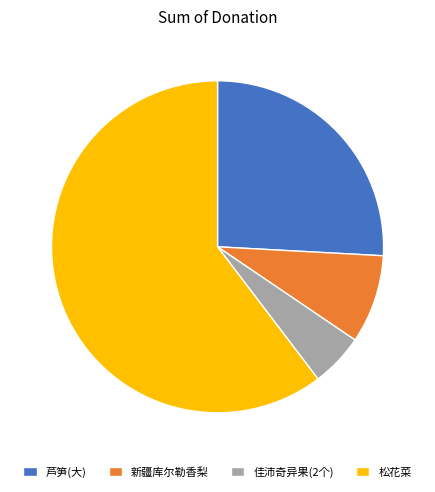

True or false: 松花菜 accounts for 53% of the total.

False